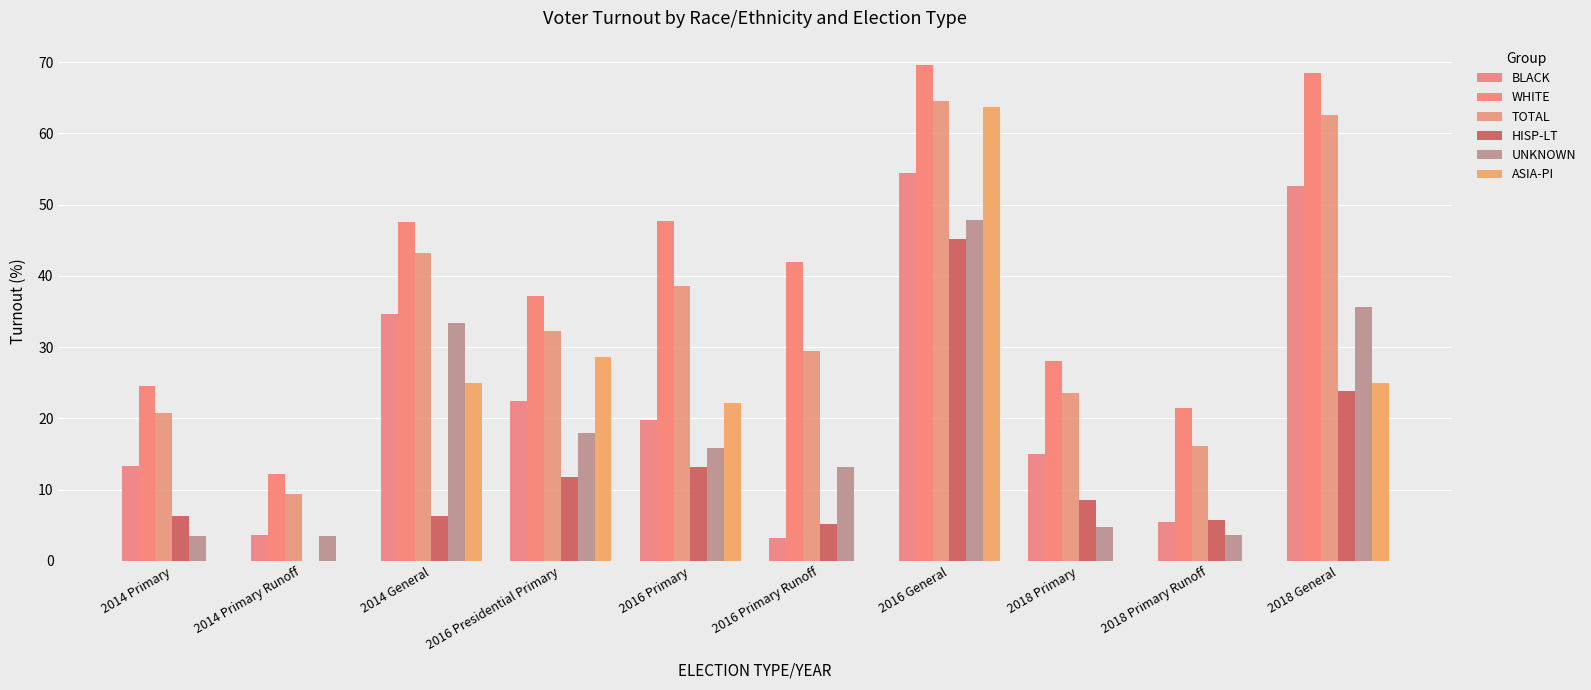

What is the difference between the maximum and second lowest values in the BLACK series?

50.7